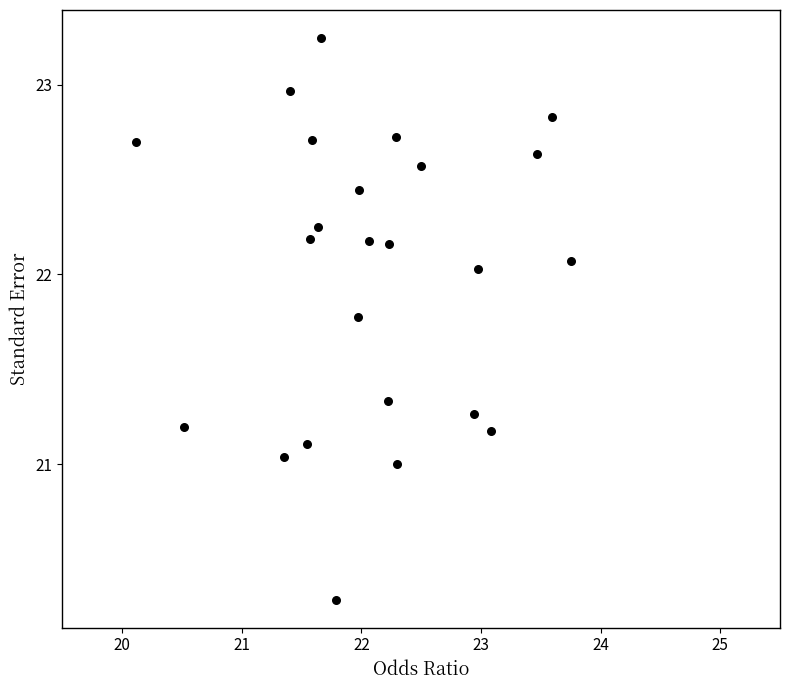

What is the range of X values (max minus min)?

3.6